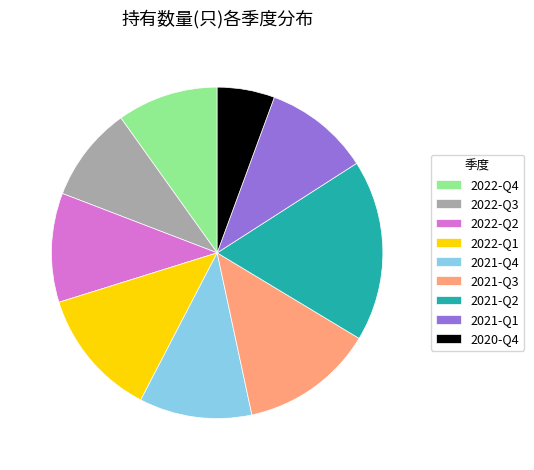

How many segments does this pie chart have?

9